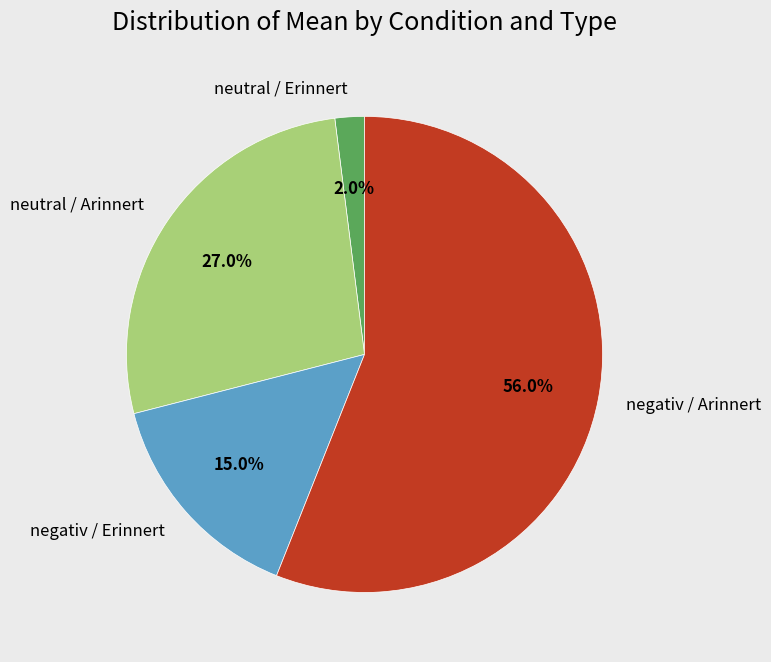

What is the ratio of the value at negativ / Arinnert to the value at neutral / Arinnert?

2.1